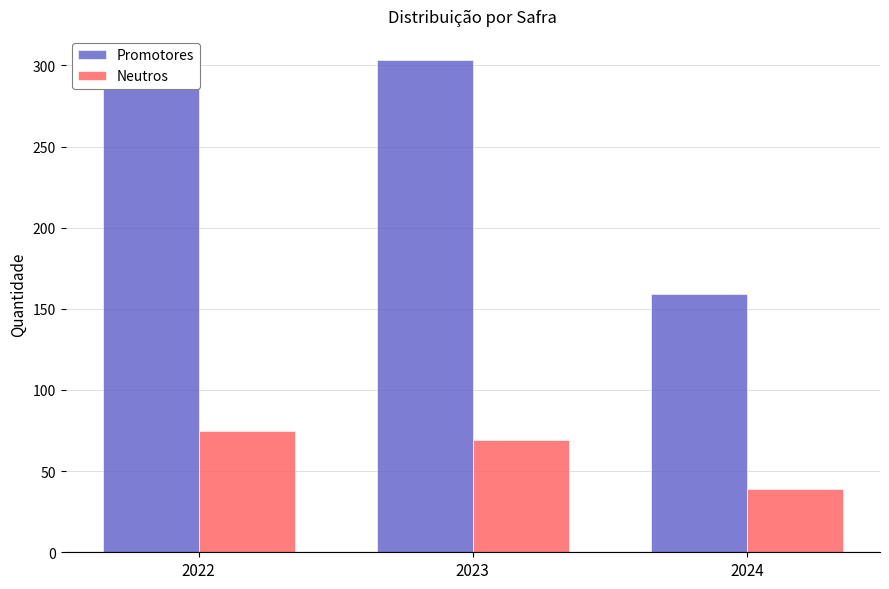

True or false: Neutros has a value of 106 at 2023.

False